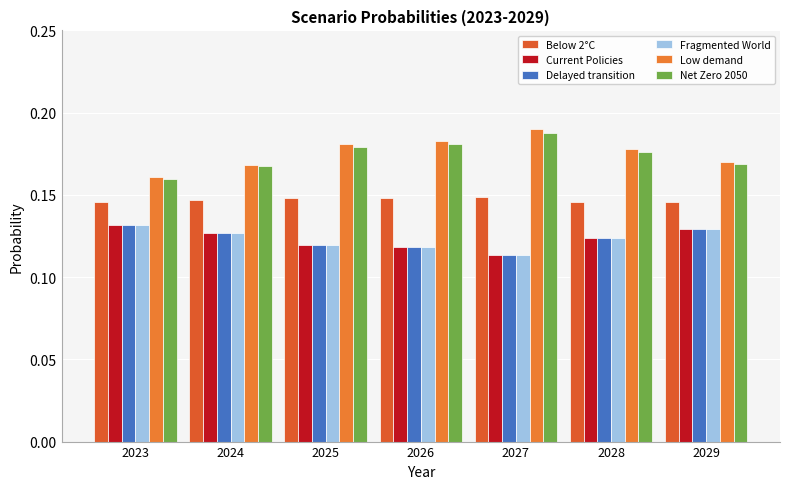

How many groups of bars are there?

7